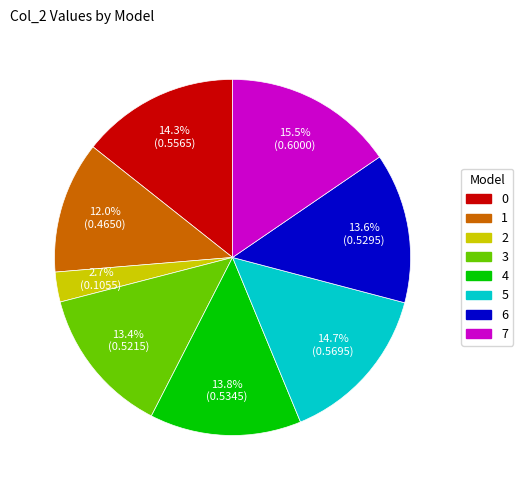

Does 6 account for over 50% of the chart?

No